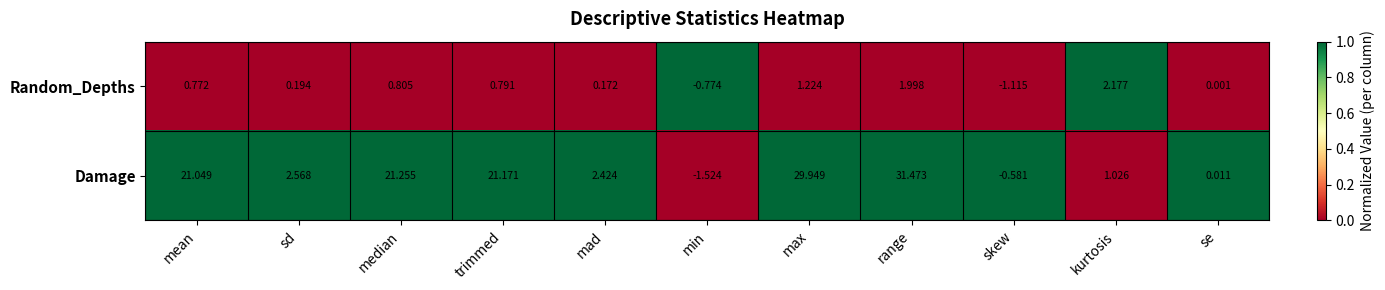

Which category has the lowest value across all series?

min